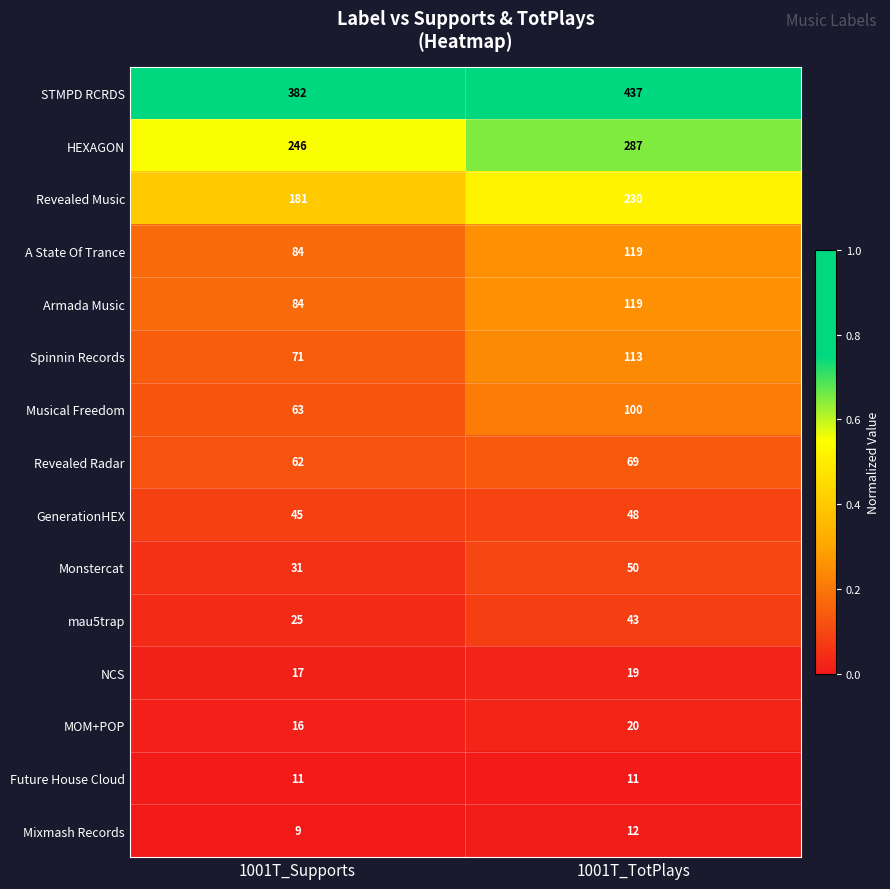

Which series has the widest spread of values?

STMPD RCRDS